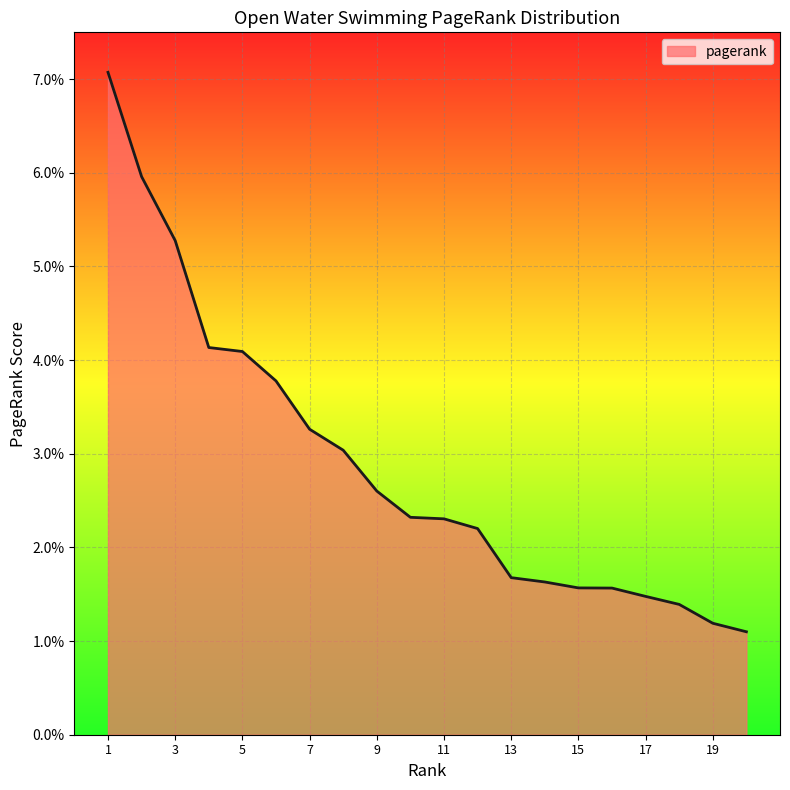

Count the values in the range 0 to 1.

20